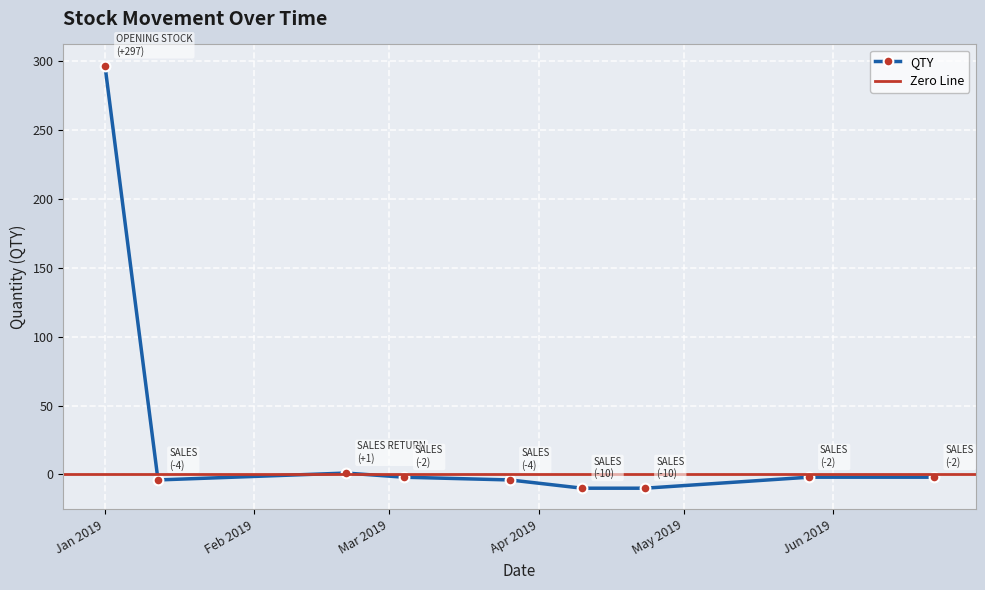

Count the number of values greater than -2.

2